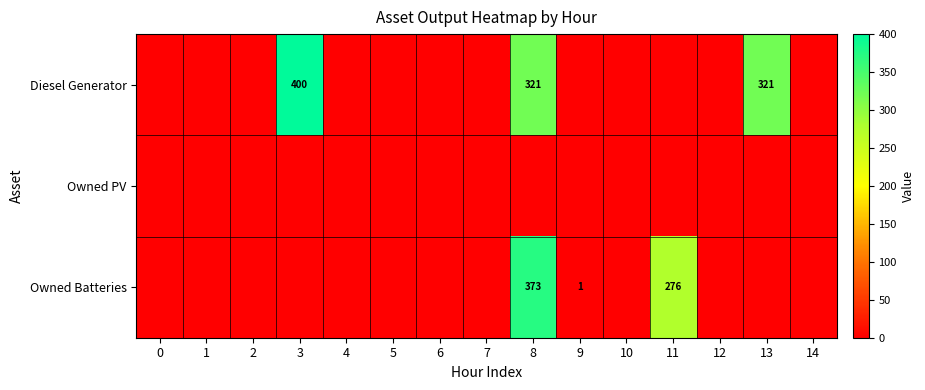

True or false: Diesel Generator has a value of 321 at 8.

True